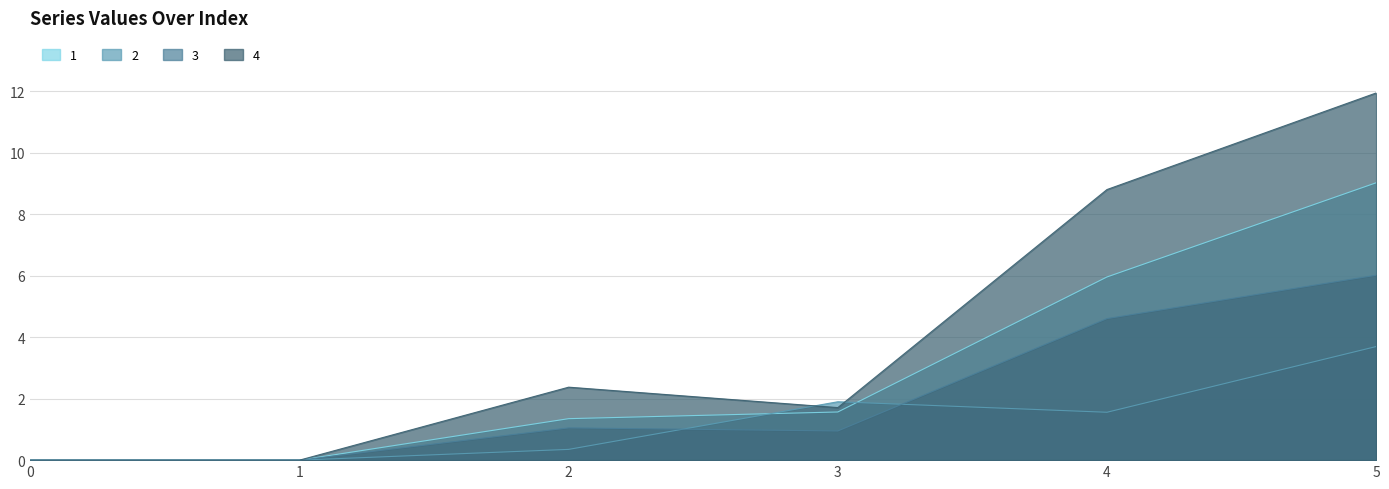

Rank the series by their average value, from highest to lowest.

4, 1, 3, 2